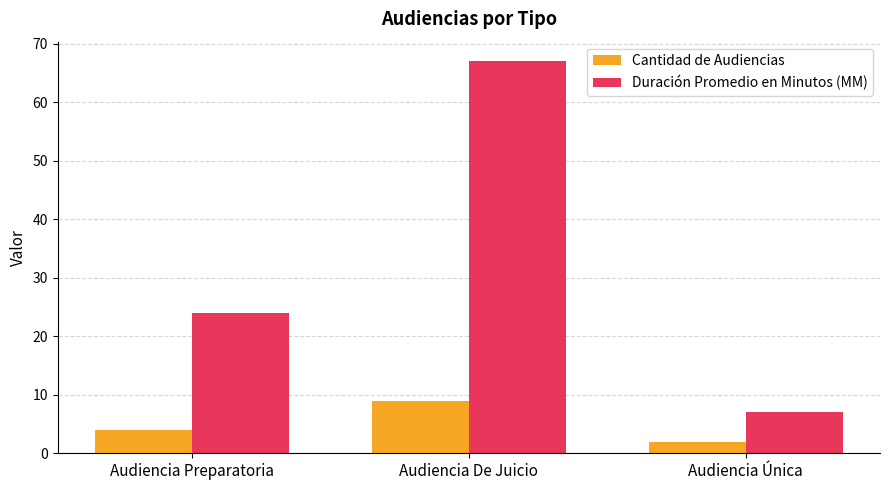

What position from the left is Audiencia De Juicio?

2